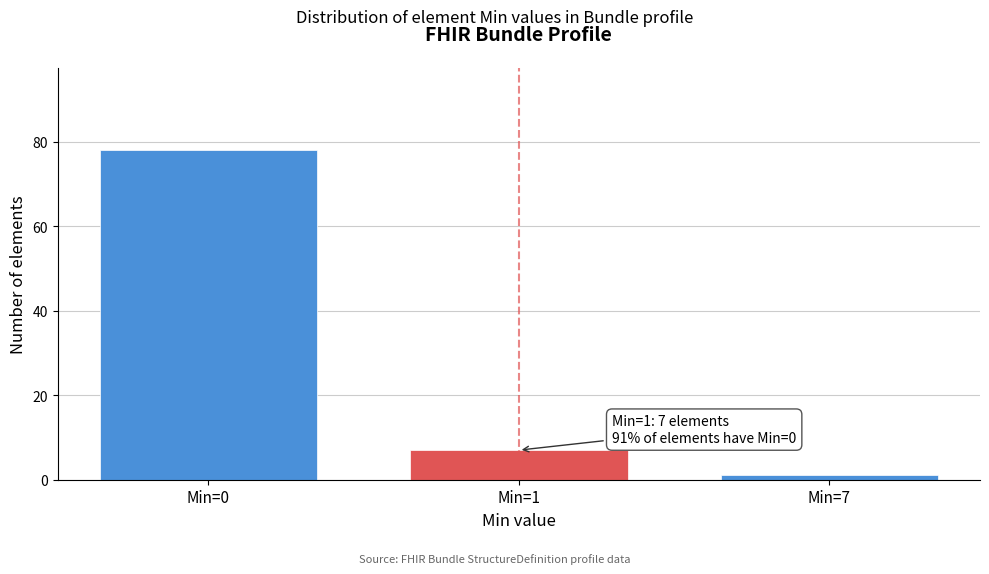

Reading left to right, list all the values displayed in this chart.

78	7	1